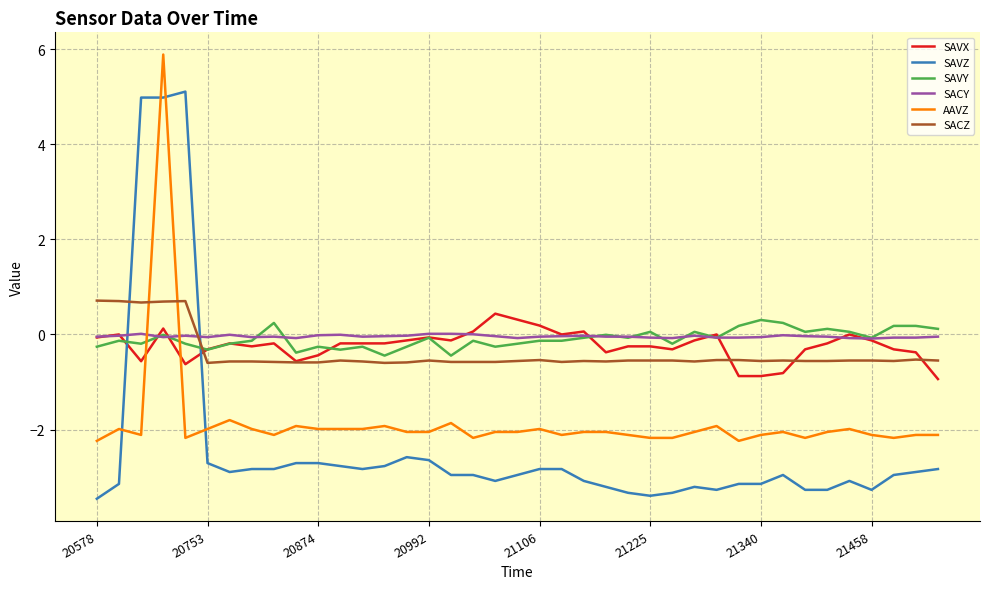

Which series has the largest range (max minus min)?

SAVZ